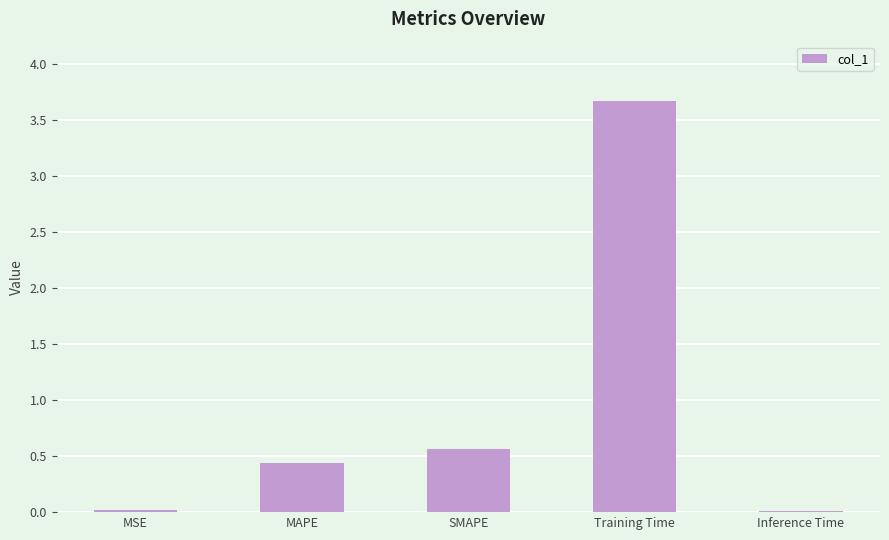

What is the difference between the values at Training Time and Inference Time?

3.7